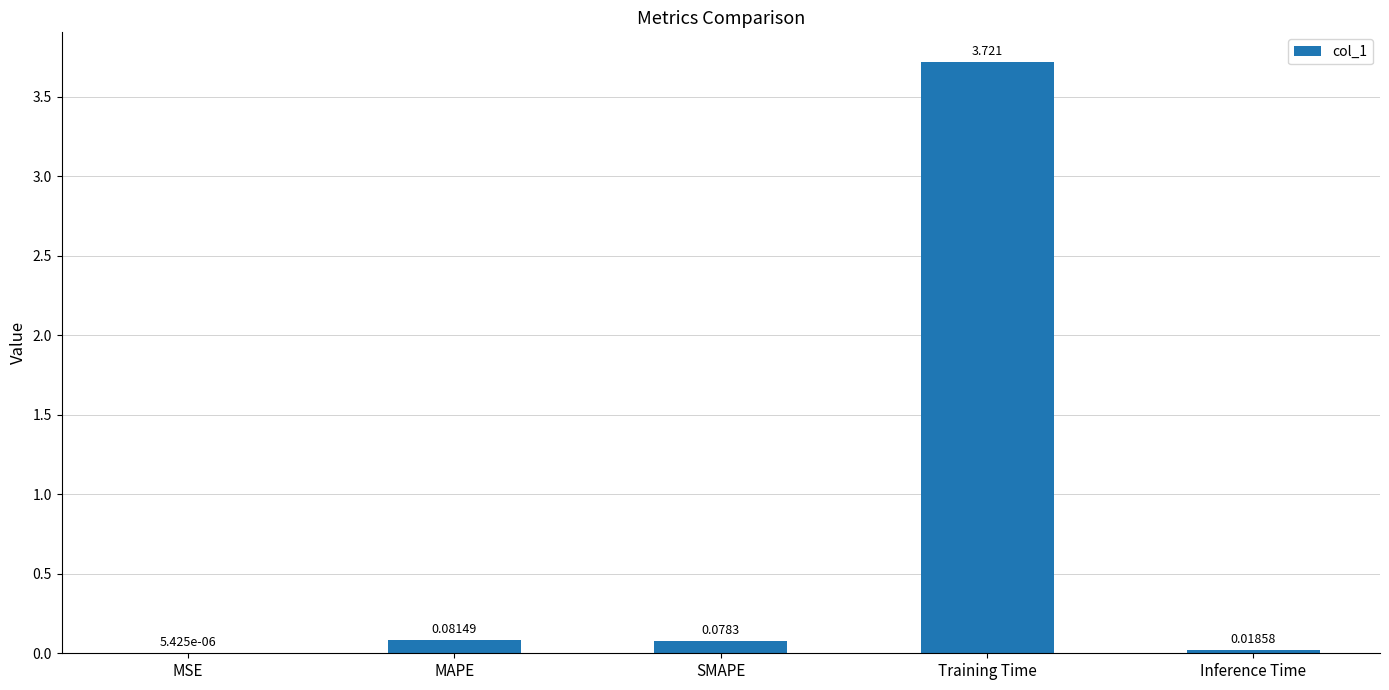

Which has a higher value, Training Time or SMAPE?

Training Time